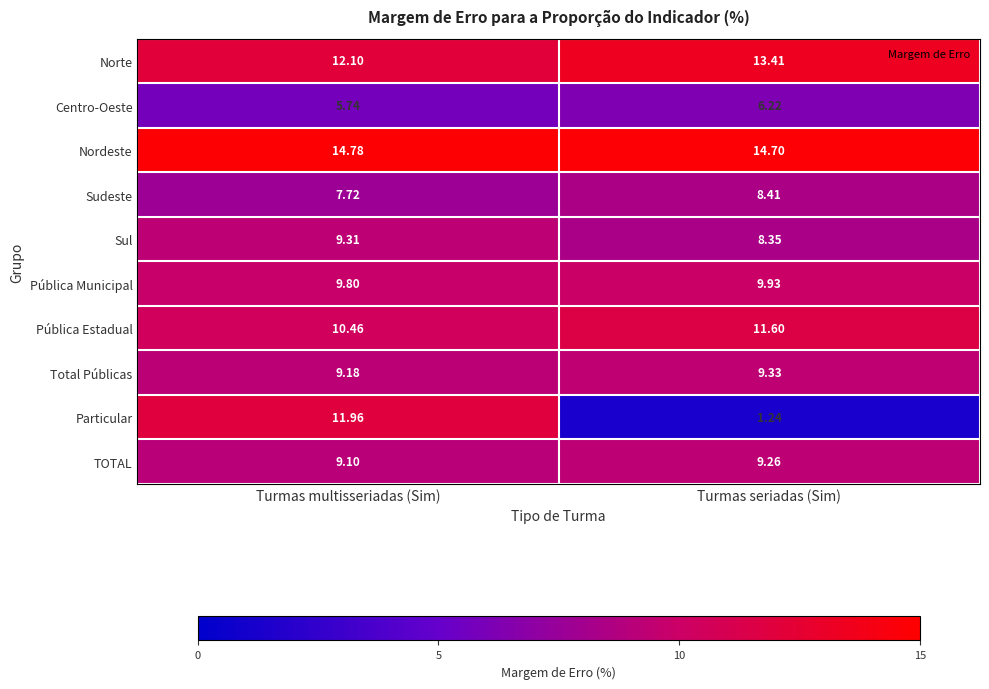

Rank the series at Turmas seriadas (Sim) from lowest to highest value.

Particular, Centro-Oeste, Sul, Sudeste, TOTAL, Total Públicas, Pública Municipal, Pública Estadual, Norte, Nordeste